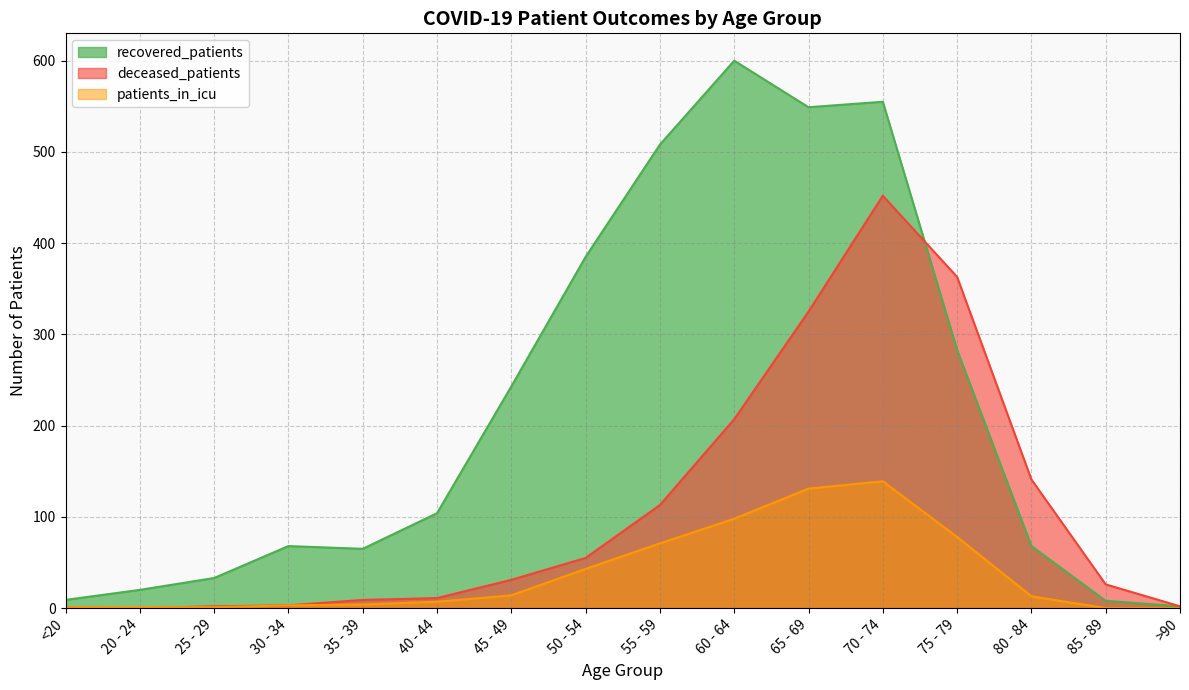

Is it true that recovered_patients equals 2 at >90?

True